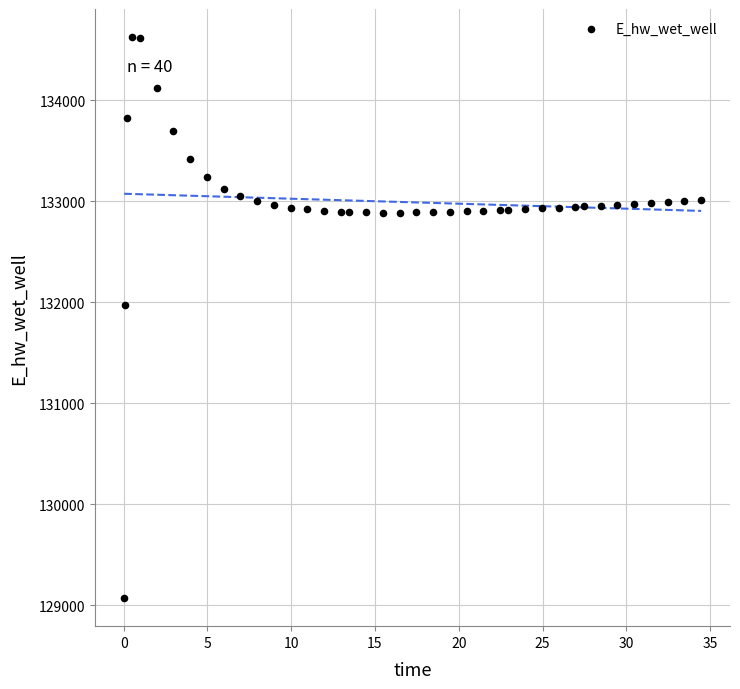

What Y value in the scatter plot is closest to 131849?

131970.0